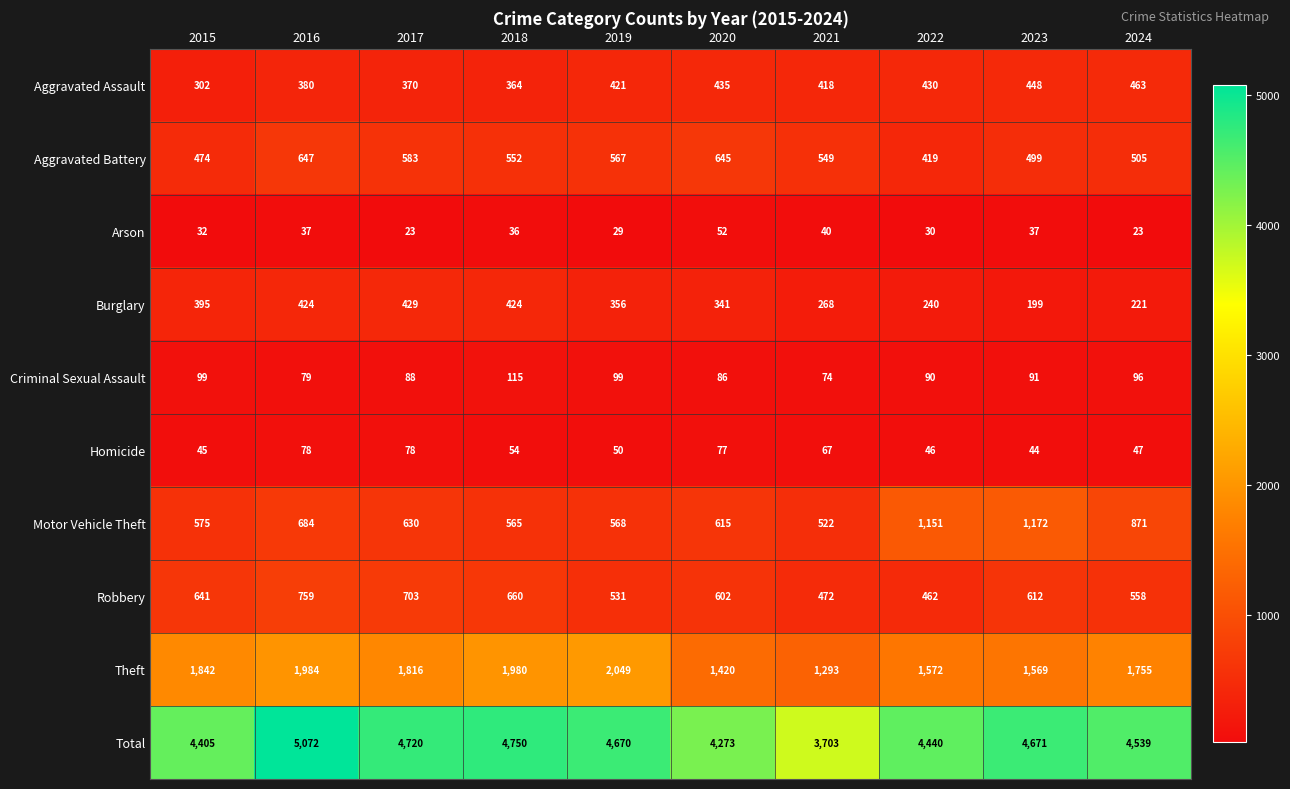

At 2022, list the series in order from largest to smallest.

Total, Theft, Motor Vehicle Theft, Robbery, Aggravated Assault, Aggravated Battery, Burglary, Criminal Sexual Assault, Homicide, Arson